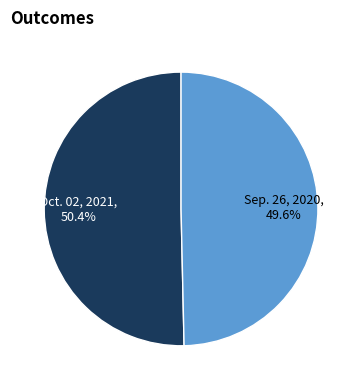

True or false: Oct. 02, 2021 accounts for 61% of the total.

False